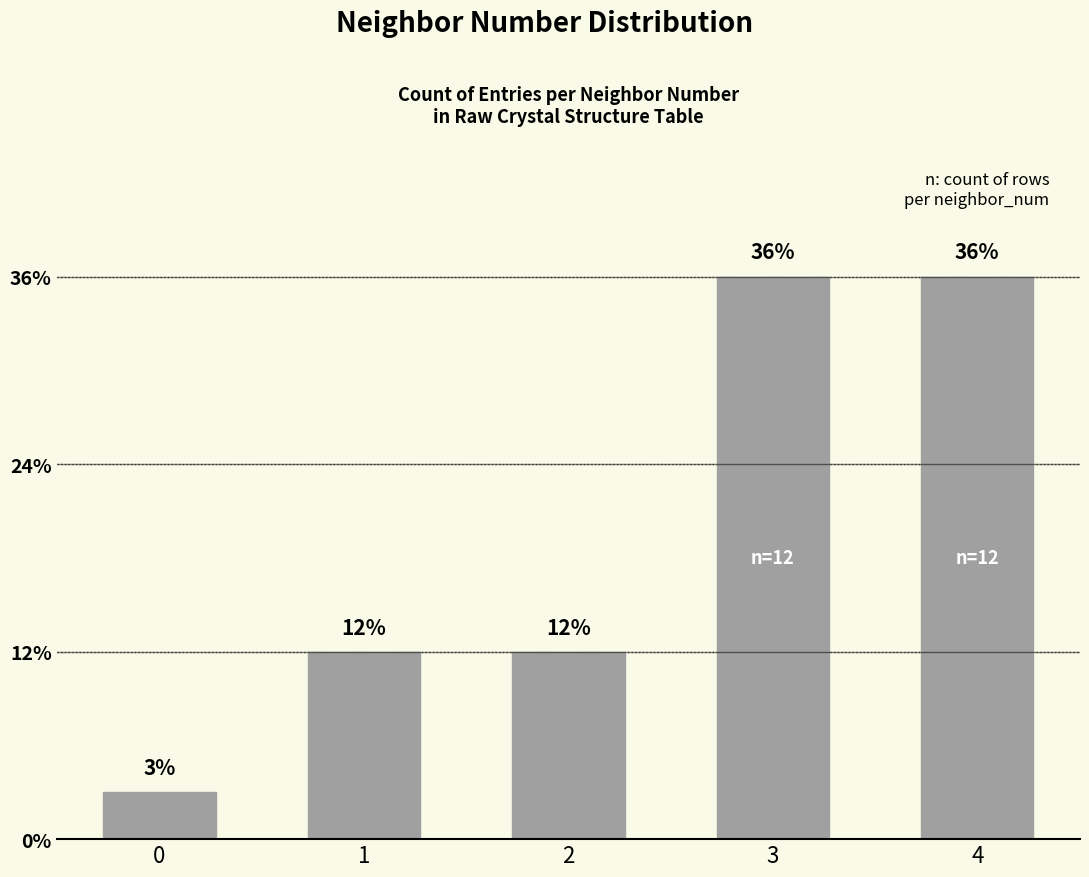

What is the value of the 1st bar from the left?

1